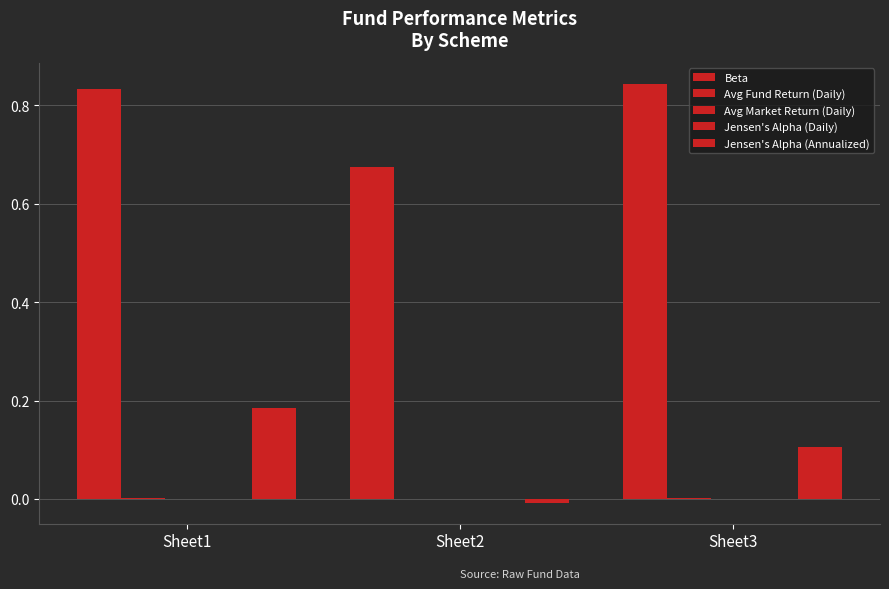

Which series has the widest spread of values?

Jensen's Alpha (Annualized)